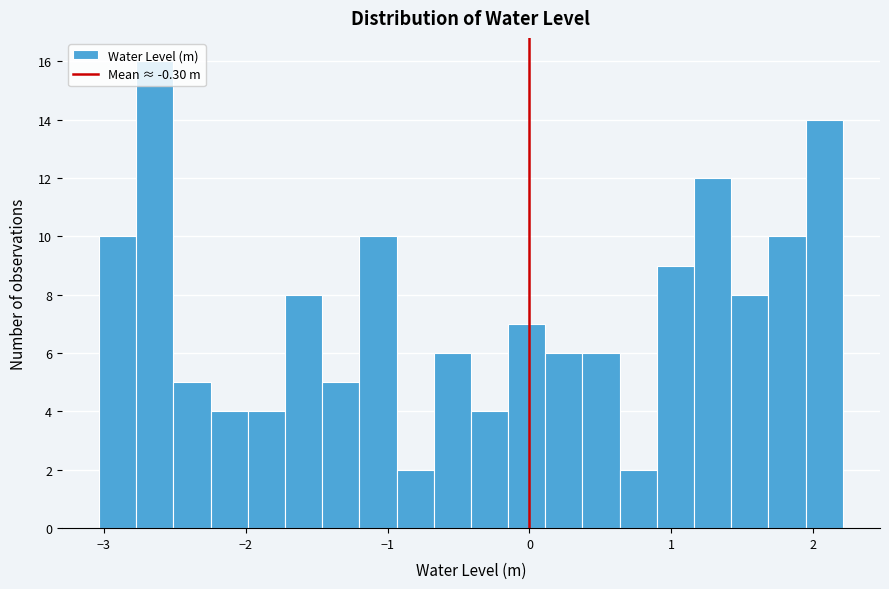

Around what value on the x-axis is the tallest bar? Give the approximate position of its centre, as read against the axis.

-2.6